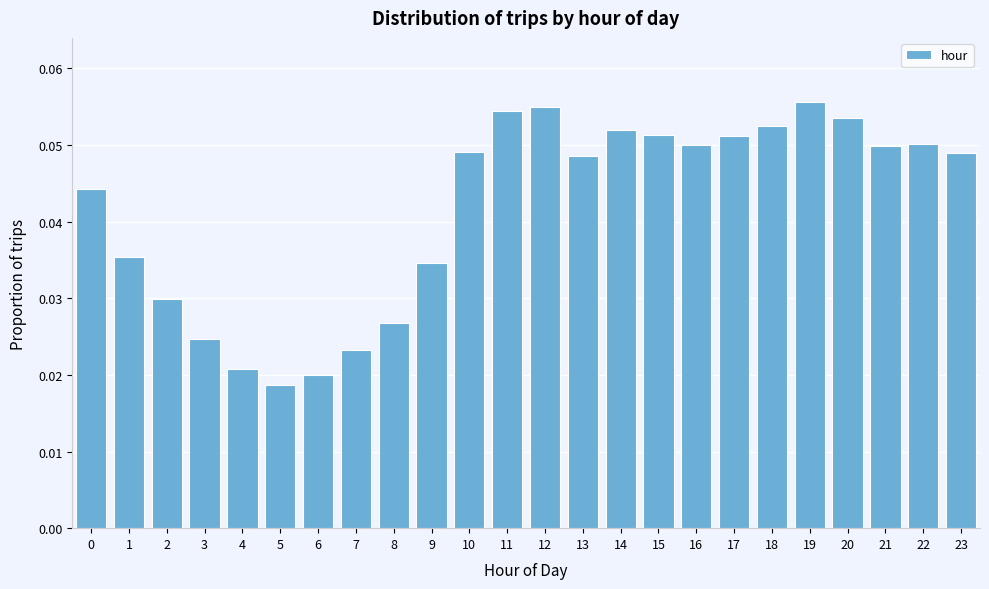

Which has a higher value, 12 or 22?

12